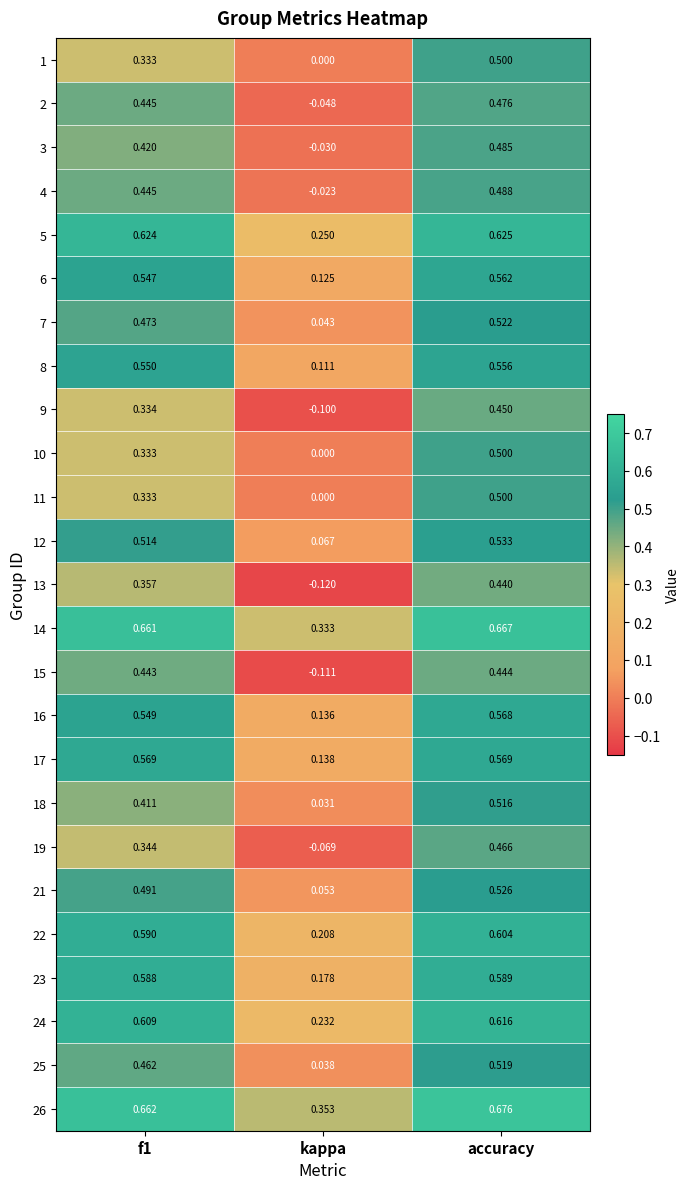

At which category does the chart reach its peak across all series?

accuracy